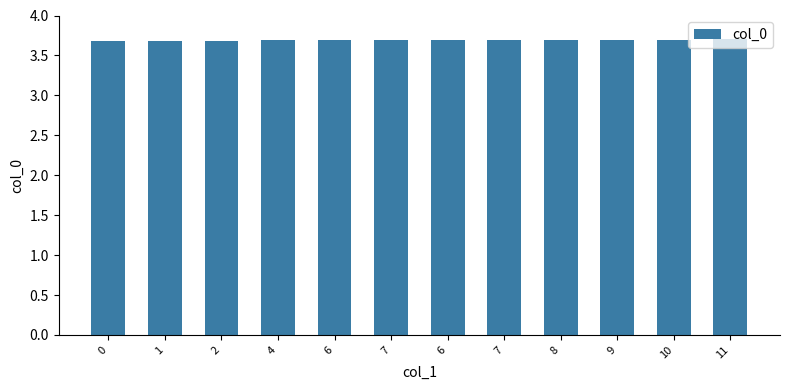

True or false: the data shows 3.7 at 6.

True